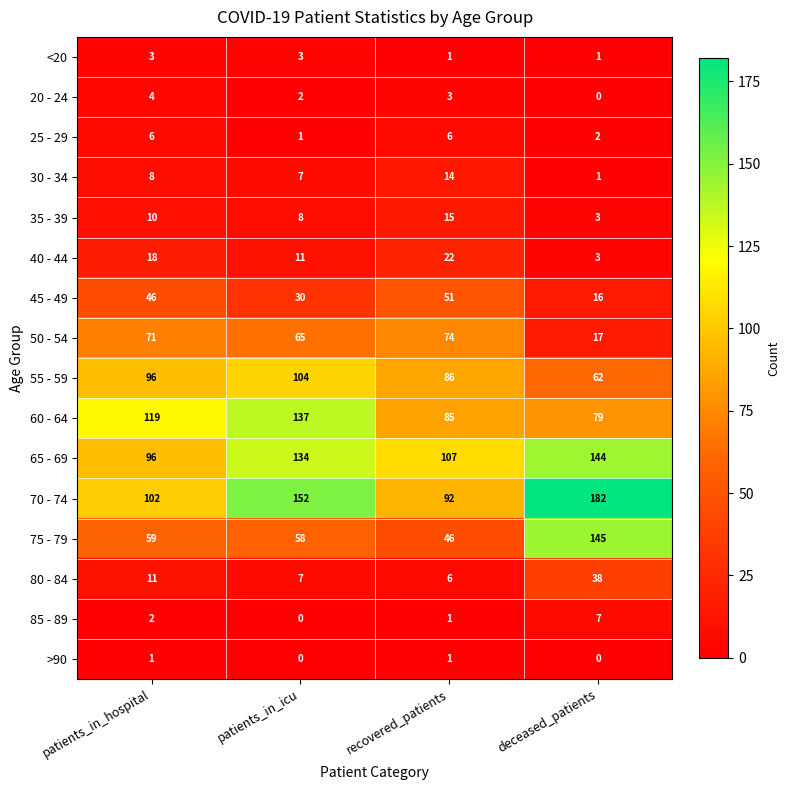

The value of >90 at recovered_patients is 0. True or false?

False